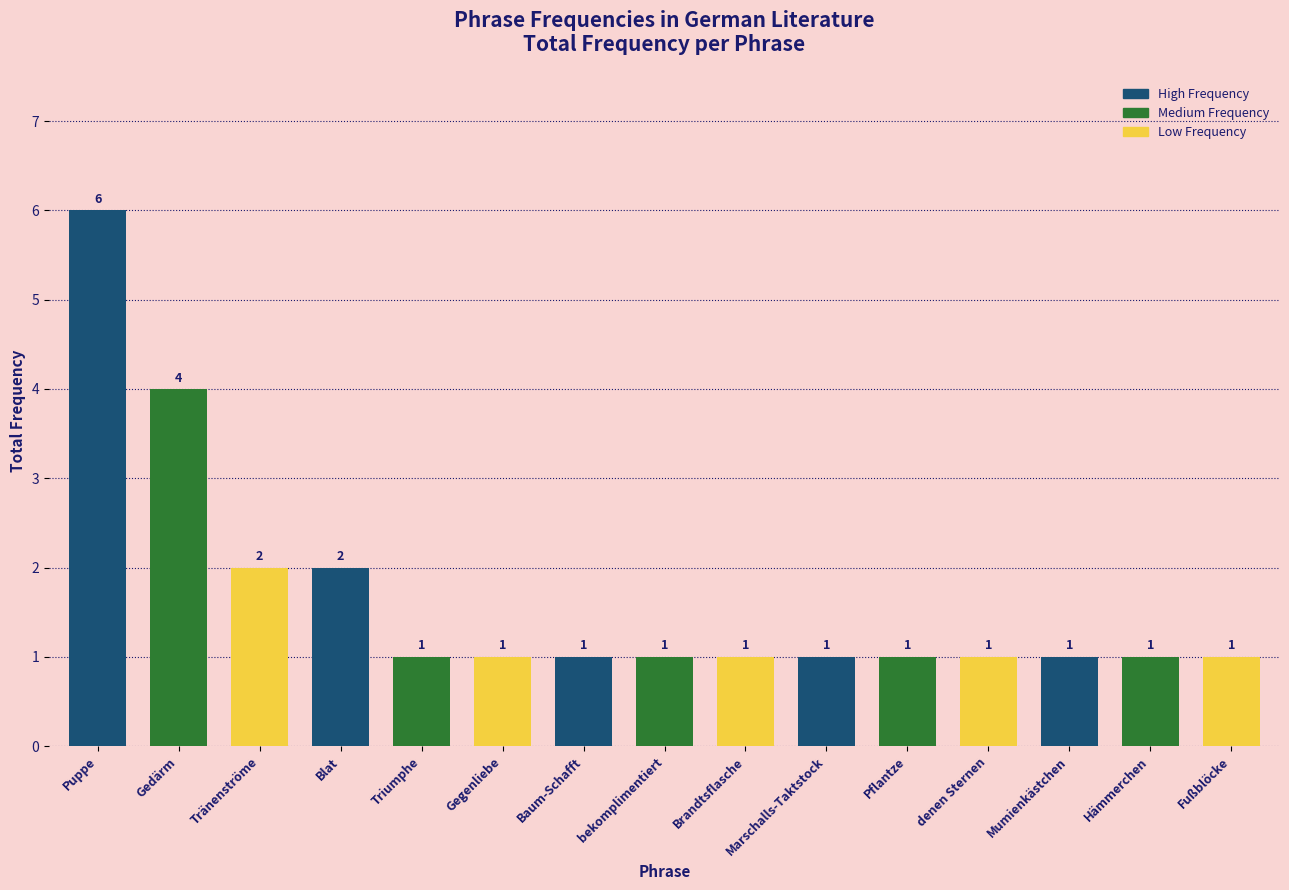

How many bars are there in total?

15